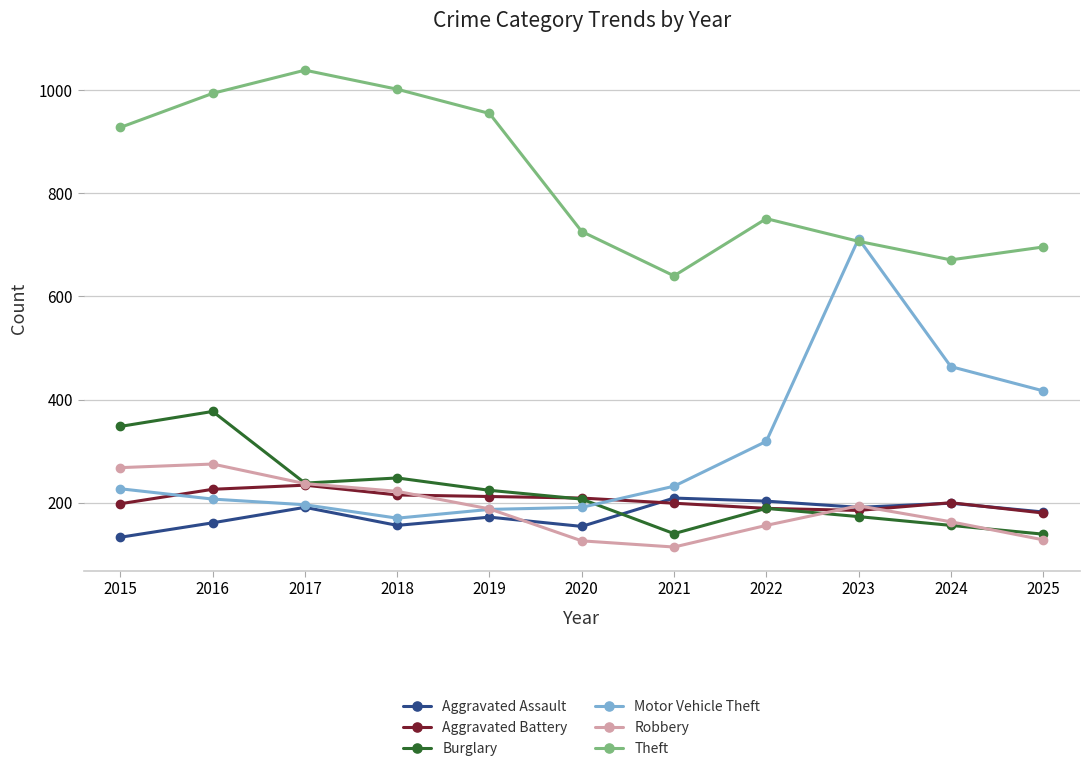

What is the minimum value shown in the chart?

114